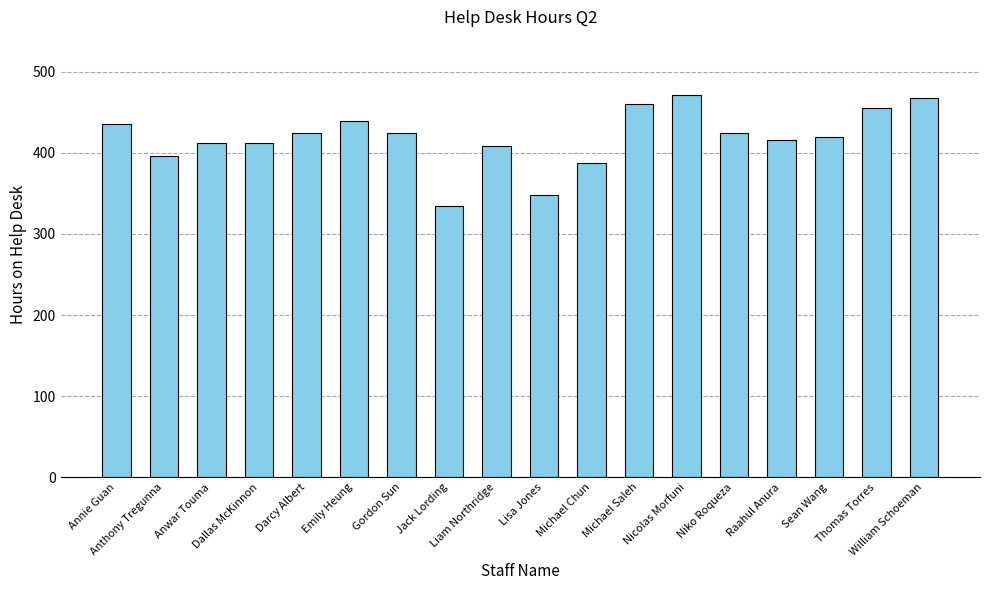

What is the label of the 15th bar from the right?

Dallas McKinnon